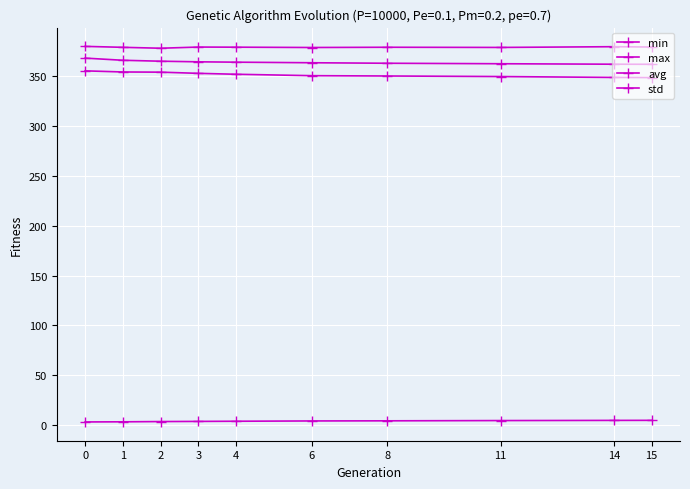

Reading left to right, list all the values displayed in this chart.

min: 0=355.0	1=353.9	2=353.7	3=352.5	4=351.6	6=350.2	8=349.9	11=349.3	14=348.4	15=348.3
max: 0=379.5	1=378.6	2=377.7	3=378.9	4=378.7	6=378.4	8=378.7	11=378.5	14=379.2	15=378.9
avg: 0=367.8	1=365.6	2=364.7	3=364.1	4=363.7	6=363.1	8=362.6	11=362.2	14=361.7	15=361.6
std: 0=3.3	1=3.4	2=3.7	3=3.8	4=4.0	6=4.3	8=4.4	11=4.7	14=4.9	15=4.9